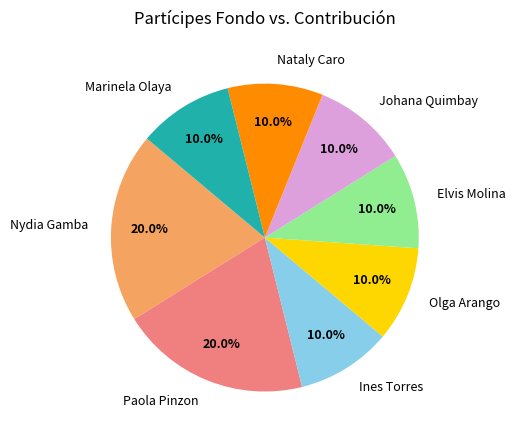

The Nataly Caro slice represents 20% of the pie. True or false?

False